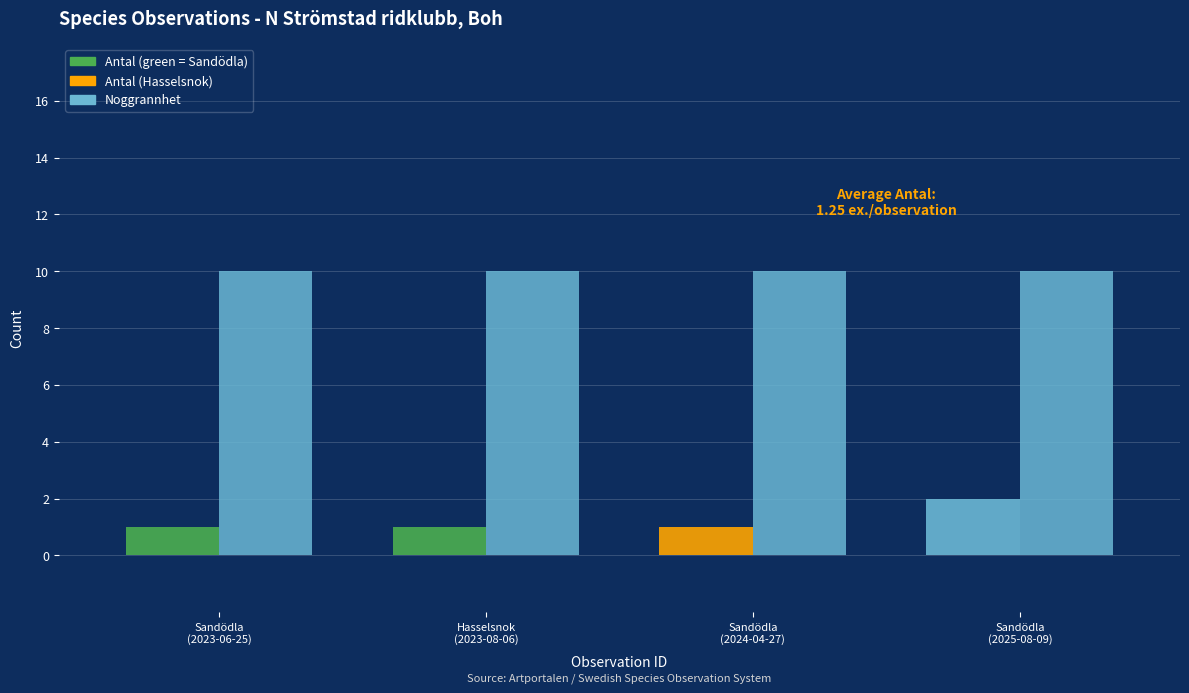

How many data points in Antal are above 1?

1